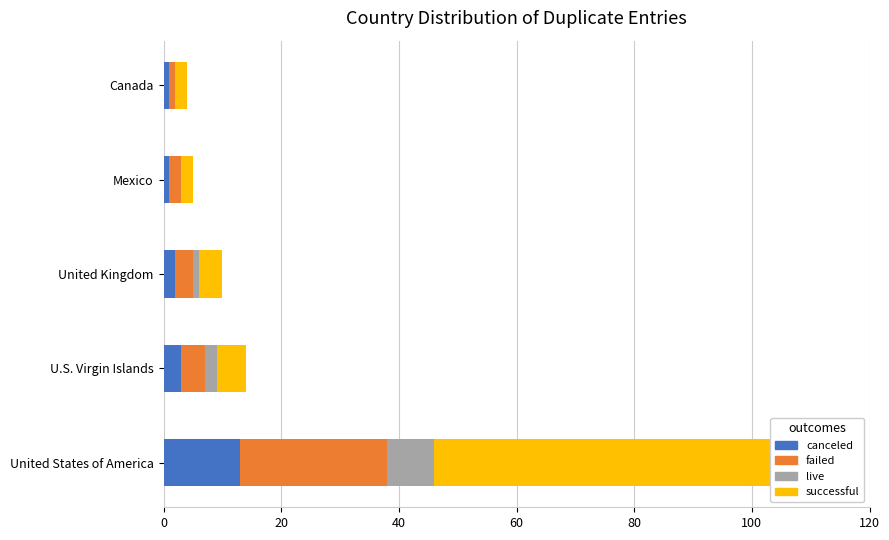

What value does the failed series have at U.S. Virgin Islands?

4